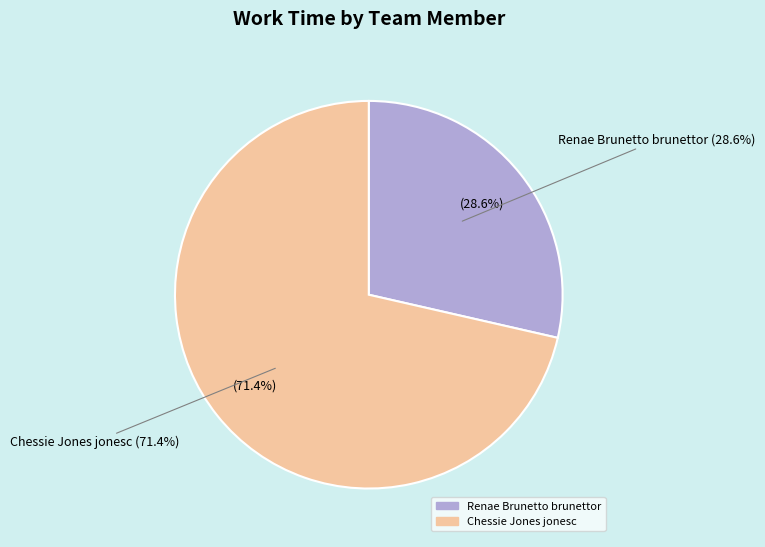

To the nearest percent, what is the combined percentage of Chessie Jones jonesc and Renae Brunetto brunettor?

100%